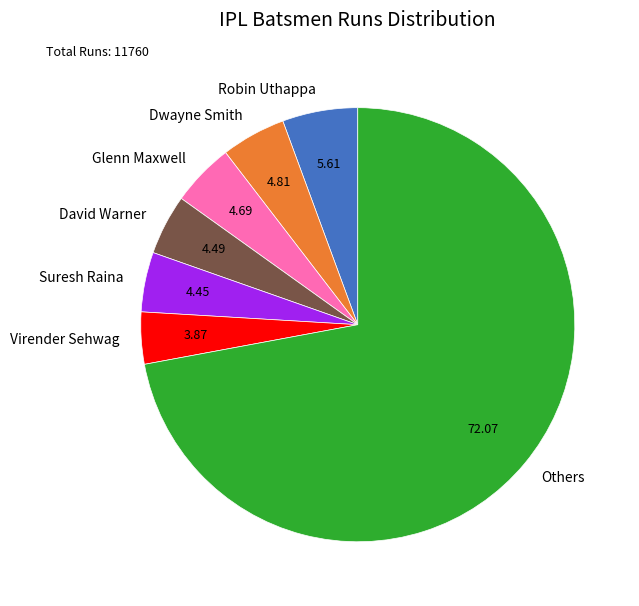

Between Glenn Maxwell and Virender Sehwag, which is larger?

Glenn Maxwell